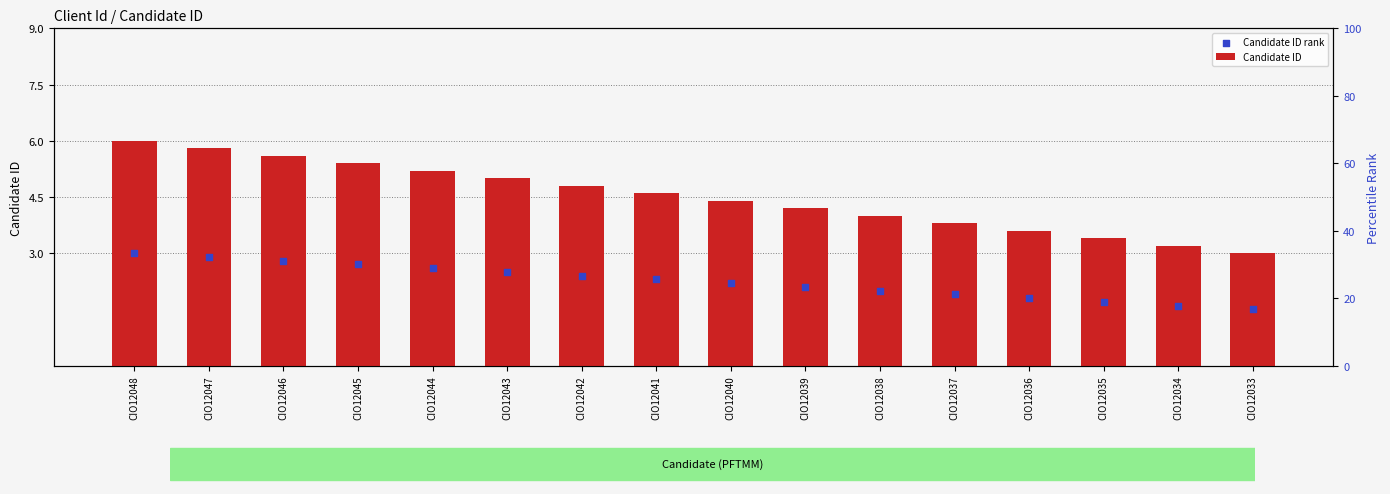

At how many categories does at least one series exceed 1?

16